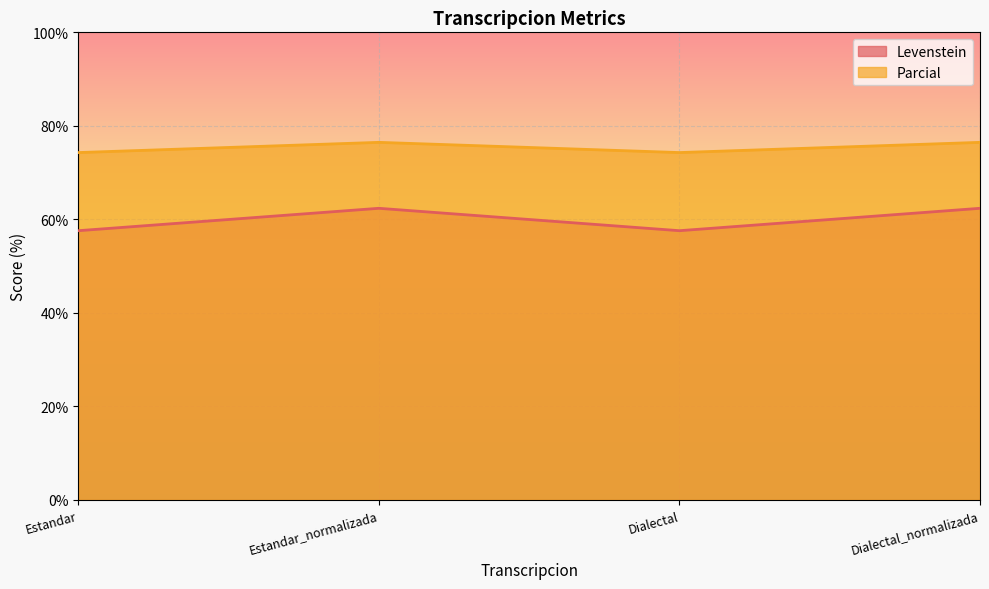

Rank the series at Dialectal from lowest to highest value.

Levenstein, Parcial